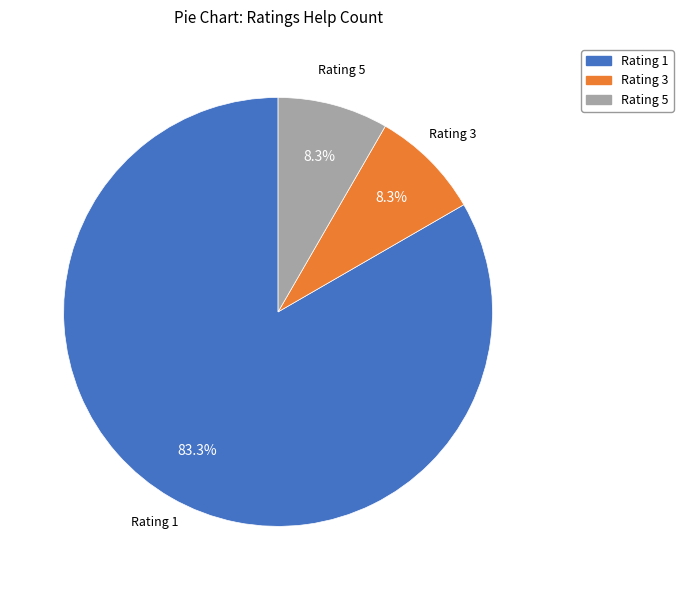

Which slice represents more than half of the pie?

Rating 1